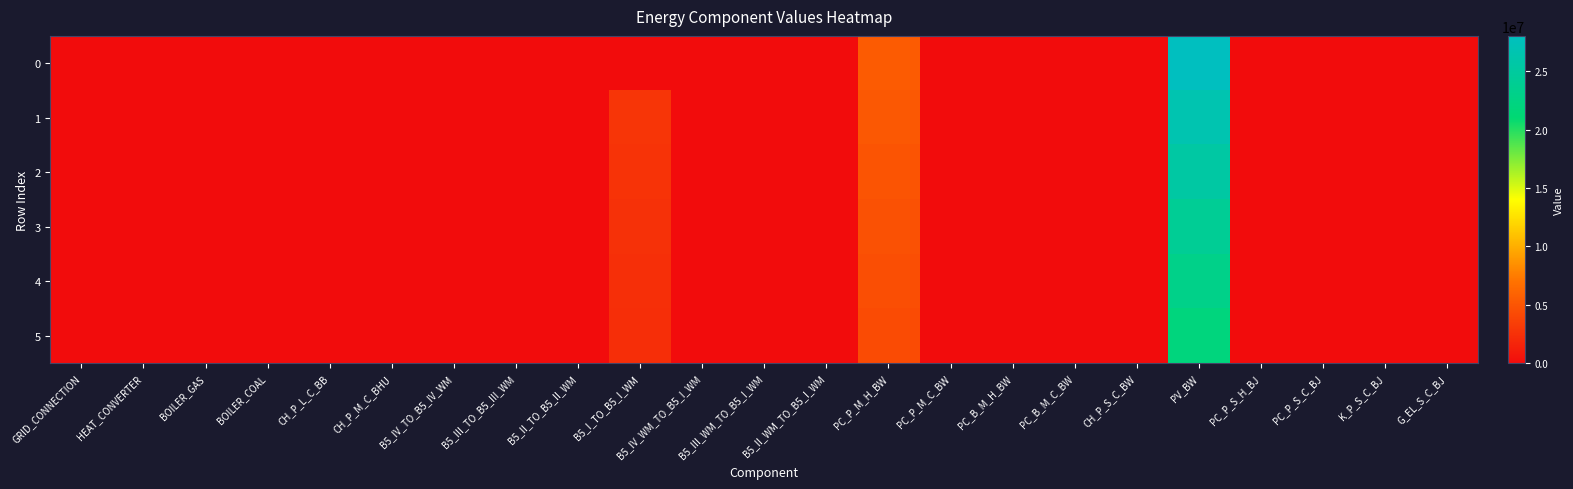

Reading right to left, extract all data points from this chart.

0: G_EL_S_C_BJ=0.0	K_P_S_C_BJ=0.0	PC_P_S_C_BJ=0.0	PC_P_S_H_BJ=0.0	PV_BW=28022417.9	CH_P_S_C_BW=0.0	PC_B_M_C_BW=0.0	PC_B_M_H_BW=0.0	PC_P_M_C_BW=0.0	PC_P_M_H_BW=5469401.4	B5_II_WM_TO_B5_I_WM=0.0	B5_III_WM_TO_B5_I_WM=0.0	B5_IV_WM_TO_B5_I_WM=0.0	B5_I_TO_B5_I_WM=0.0	B5_II_TO_B5_II_WM=0.0	B5_III_TO_B5_III_WM=0.0	B5_IV_TO_B5_IV_WM=0.0	CH_P_M_C_BHU=0.0	CH_P_L_C_BB=0.0	BOILER_COAL=0.0	BOILER_GAS=0.0	HEAT_CONVERTER=0.0	GRID_CONNECTION=0.0
1: G_EL_S_C_BJ=0.0	K_P_S_C_BJ=0.0	PC_P_S_C_BJ=0.0	PC_P_S_H_BJ=0.0	PV_BW=26688017.0	CH_P_S_C_BW=0.0	PC_B_M_C_BW=0.0	PC_B_M_H_BW=0.0	PC_P_M_C_BW=0.0	PC_P_M_H_BW=5208953.7	B5_II_WM_TO_B5_I_WM=0.0	B5_III_WM_TO_B5_I_WM=0.0	B5_IV_WM_TO_B5_I_WM=0.0	B5_I_TO_B5_I_WM=2804115.1	B5_II_TO_B5_II_WM=0.0	B5_III_TO_B5_III_WM=0.0	B5_IV_TO_B5_IV_WM=0.0	CH_P_M_C_BHU=0.0	CH_P_L_C_BB=0.0	BOILER_COAL=0.0	BOILER_GAS=0.0	HEAT_CONVERTER=0.0	GRID_CONNECTION=0.0
2: G_EL_S_C_BJ=0.0	K_P_S_C_BJ=0.0	PC_P_S_C_BJ=0.0	PC_P_S_H_BJ=0.0	PV_BW=25417159.1	CH_P_S_C_BW=0.0	PC_B_M_C_BW=0.0	PC_B_M_H_BW=0.0	PC_P_M_C_BW=0.0	PC_P_M_H_BW=4960908.3	B5_II_WM_TO_B5_I_WM=0.0	B5_III_WM_TO_B5_I_WM=0.0	B5_IV_WM_TO_B5_I_WM=0.0	B5_I_TO_B5_I_WM=2670585.8	B5_II_TO_B5_II_WM=0.0	B5_III_TO_B5_III_WM=0.0	B5_IV_TO_B5_IV_WM=0.0	CH_P_M_C_BHU=0.0	CH_P_L_C_BB=0.0	BOILER_COAL=0.0	BOILER_GAS=0.0	HEAT_CONVERTER=0.0	GRID_CONNECTION=0.0
3: G_EL_S_C_BJ=0.0	K_P_S_C_BJ=0.0	PC_P_S_C_BJ=0.0	PC_P_S_H_BJ=0.0	PV_BW=24206818.2	CH_P_S_C_BW=0.0	PC_B_M_C_BW=0.0	PC_B_M_H_BW=0.0	PC_P_M_C_BW=0.0	PC_P_M_H_BW=4724674.6	B5_II_WM_TO_B5_I_WM=0.0	B5_III_WM_TO_B5_I_WM=0.0	B5_IV_WM_TO_B5_I_WM=0.0	B5_I_TO_B5_I_WM=2543415.0	B5_II_TO_B5_II_WM=0.0	B5_III_TO_B5_III_WM=0.0	B5_IV_TO_B5_IV_WM=0.0	CH_P_M_C_BHU=0.0	CH_P_L_C_BB=0.0	BOILER_COAL=0.0	BOILER_GAS=0.0	HEAT_CONVERTER=0.0	GRID_CONNECTION=0.0
4: G_EL_S_C_BJ=0.0	K_P_S_C_BJ=0.0	PC_P_S_C_BJ=0.0	PC_P_S_H_BJ=0.0	PV_BW=23054112.6	CH_P_S_C_BW=0.0	PC_B_M_C_BW=0.0	PC_B_M_H_BW=0.0	PC_P_M_C_BW=0.0	PC_P_M_H_BW=4499690.1	B5_II_WM_TO_B5_I_WM=0.0	B5_III_WM_TO_B5_I_WM=0.0	B5_IV_WM_TO_B5_I_WM=0.0	B5_I_TO_B5_I_WM=2422300.0	B5_II_TO_B5_II_WM=0.0	B5_III_TO_B5_III_WM=0.0	B5_IV_TO_B5_IV_WM=0.0	CH_P_M_C_BHU=0.0	CH_P_L_C_BB=0.0	BOILER_COAL=0.0	BOILER_GAS=0.0	HEAT_CONVERTER=0.0	GRID_CONNECTION=0.0
5: G_EL_S_C_BJ=0.0	K_P_S_C_BJ=0.0	PC_P_S_C_BJ=0.0	PC_P_S_H_BJ=0.0	PV_BW=21956297.7	CH_P_S_C_BW=0.0	PC_B_M_C_BW=0.0	PC_B_M_H_BW=0.0	PC_P_M_C_BW=0.0	PC_P_M_H_BW=4285419.1	B5_II_WM_TO_B5_I_WM=0.0	B5_III_WM_TO_B5_I_WM=0.0	B5_IV_WM_TO_B5_I_WM=0.0	B5_I_TO_B5_I_WM=2306952.4	B5_II_TO_B5_II_WM=0.0	B5_III_TO_B5_III_WM=0.0	B5_IV_TO_B5_IV_WM=0.0	CH_P_M_C_BHU=0.0	CH_P_L_C_BB=0.0	BOILER_COAL=0.0	BOILER_GAS=0.0	HEAT_CONVERTER=0.0	GRID_CONNECTION=0.0